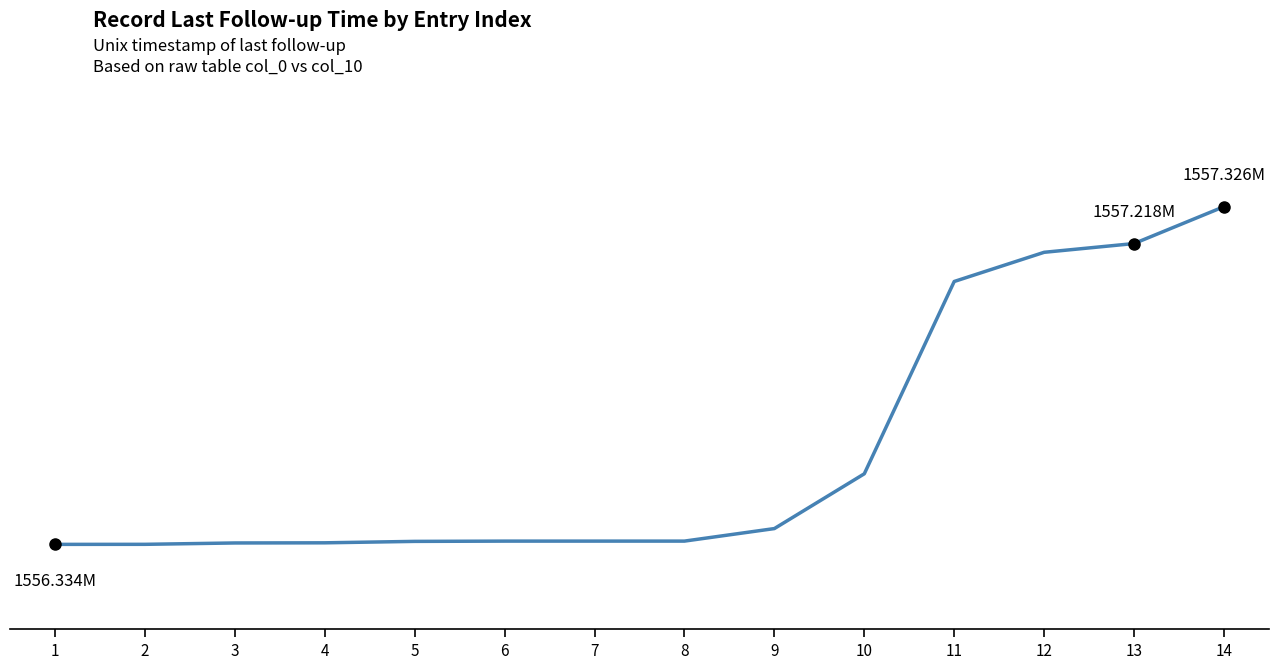

Is it true that the value at 14 is 1557325988?

True